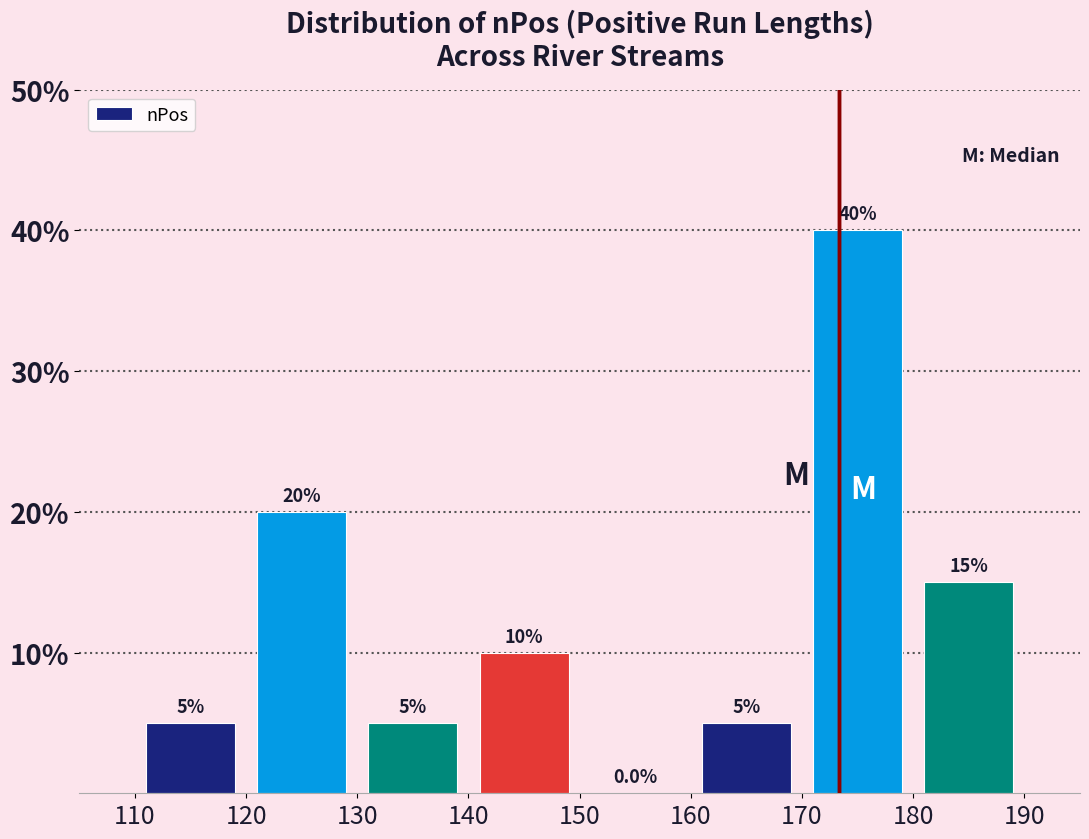

Reading left to right, transcribe this chart: for each bar, give the range it covers on the x-axis and its height.

110 to 120: 5.0
120 to 130: 20.0
130 to 140: 5.0
140 to 150: 10.0
150 to 160: 0.0
160 to 170: 5.0
170 to 180: 40.0
180 to 190: 15.0